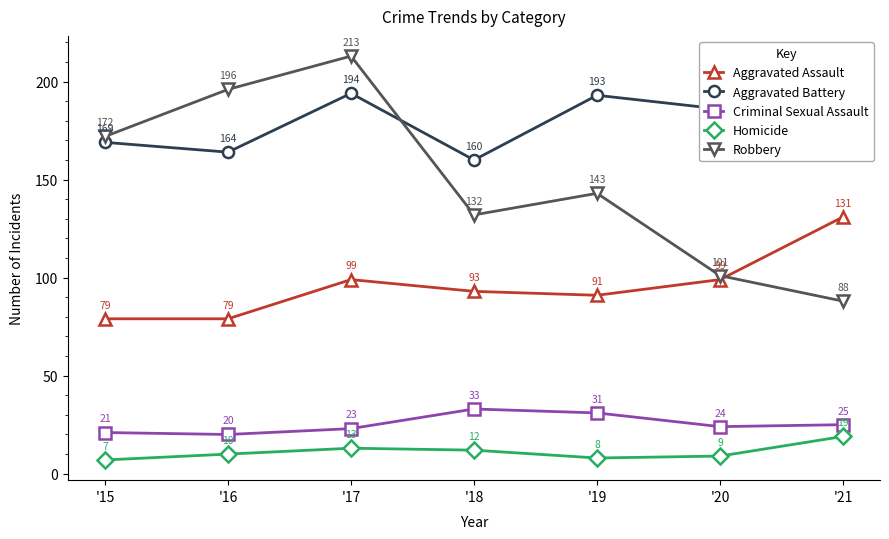

What is the smallest value displayed?

7